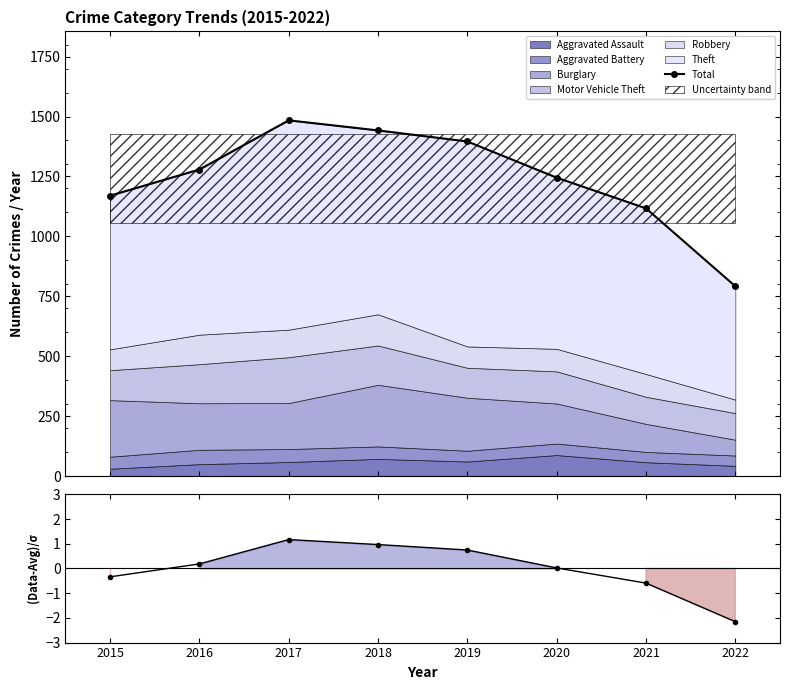

What is the difference between the second highest and minimum values in the Total series?

650.0